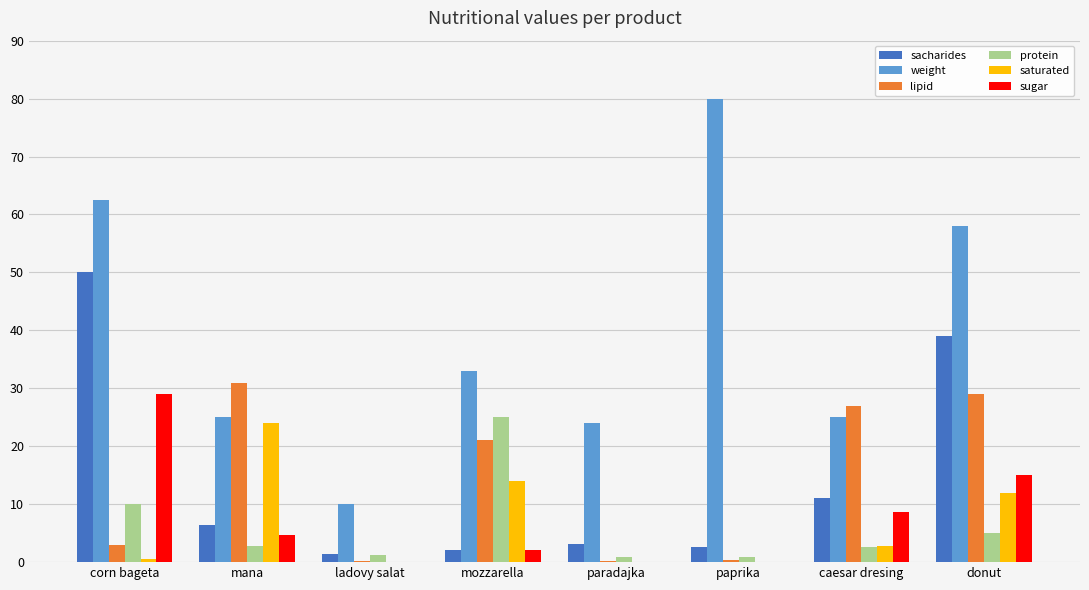

What are all the series names shown in the legend?

sacharides, weight, lipid, protein, saturated, sugar